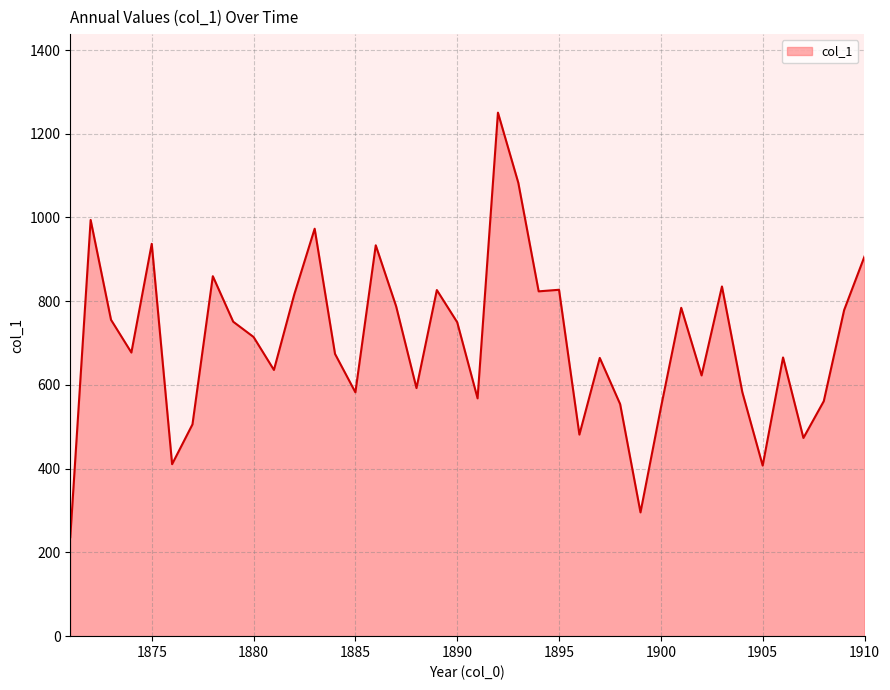

How many categories are shown in the chart?

40